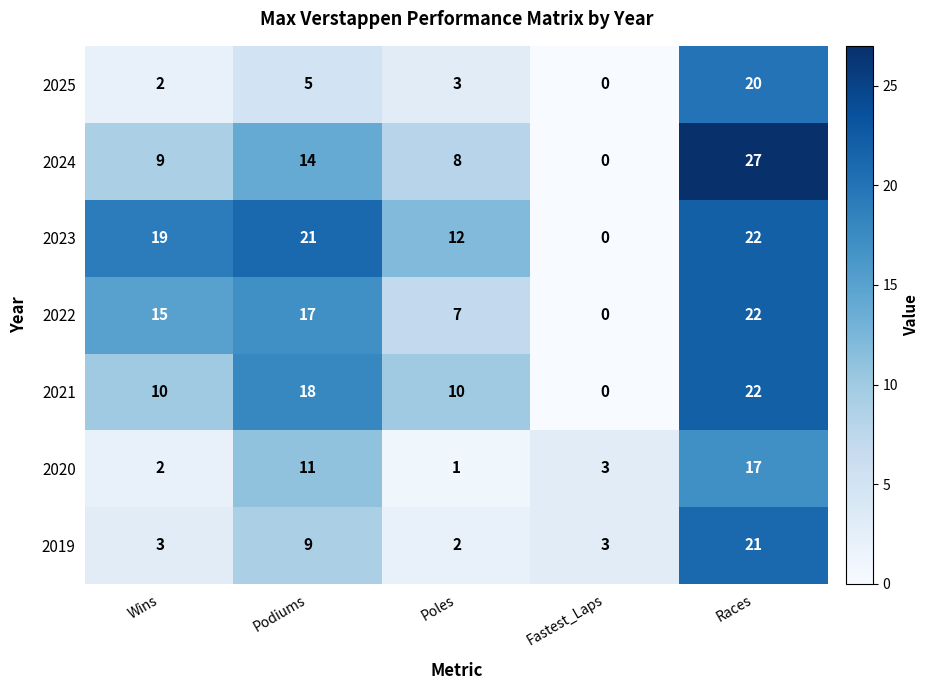

At how many categories does at least one series exceed 9?

4